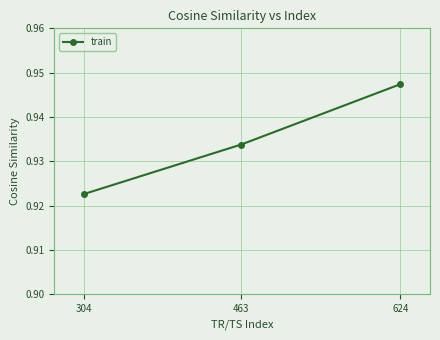

What is the sum of all values?

2.8